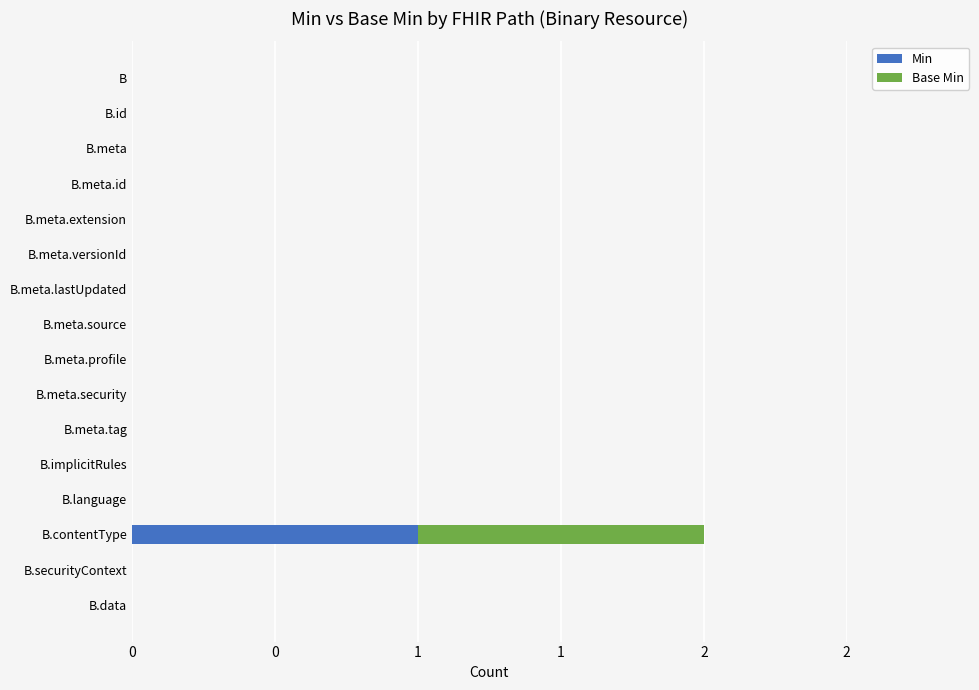

What are all the series names shown in the legend?

Min, Base Min